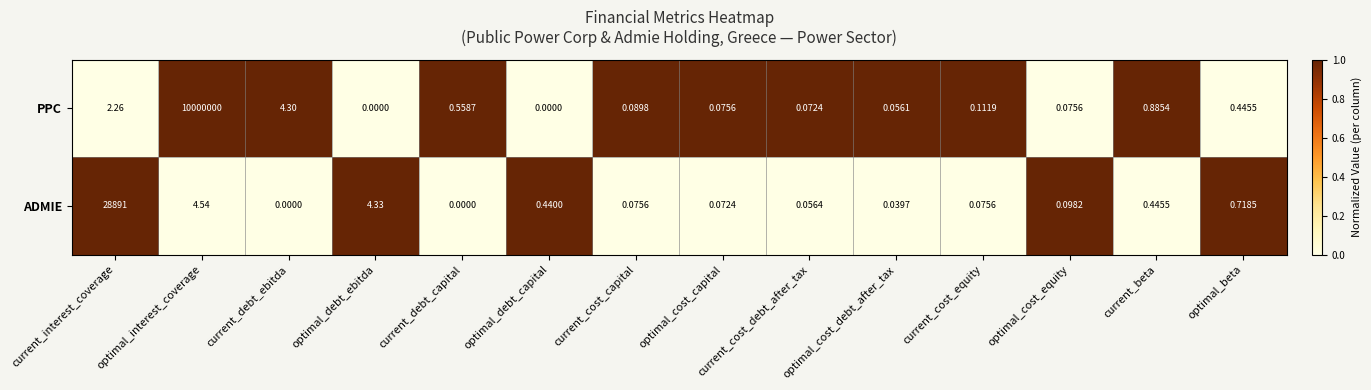

Rank the series by their maximum value, from lowest to highest.

ADMIE, PPC